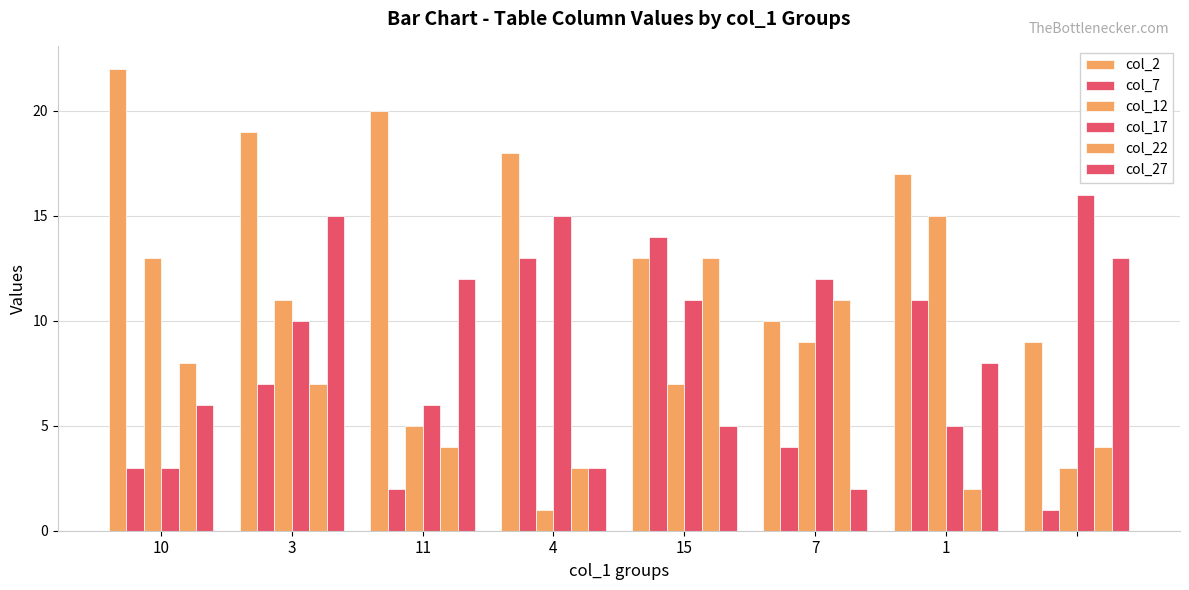

At which category is the sum across all series the highest?

3